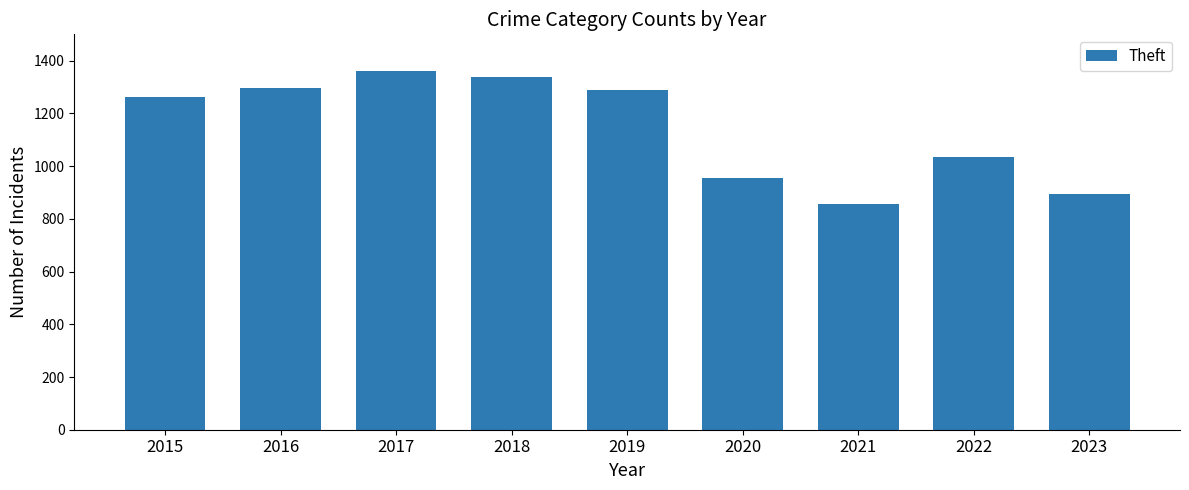

What is the approximate value at 2017, to the nearest 10?

1360